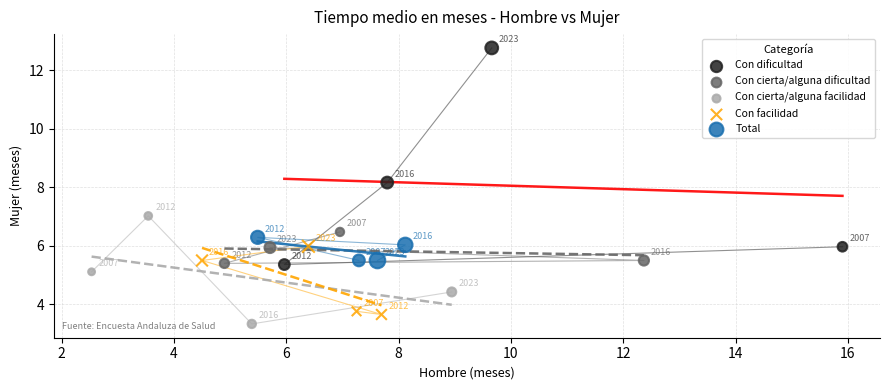

Which series reaches the minimum Y coordinate?

Con cierta/alguna facilidad